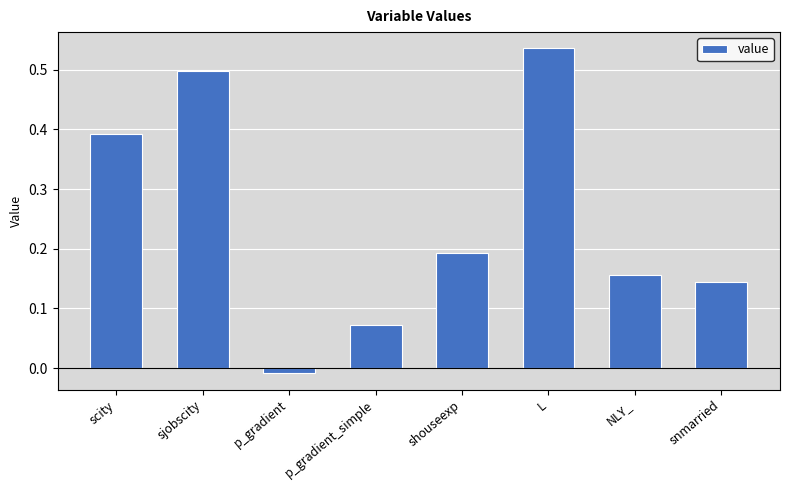

Are the bars horizontal?

No